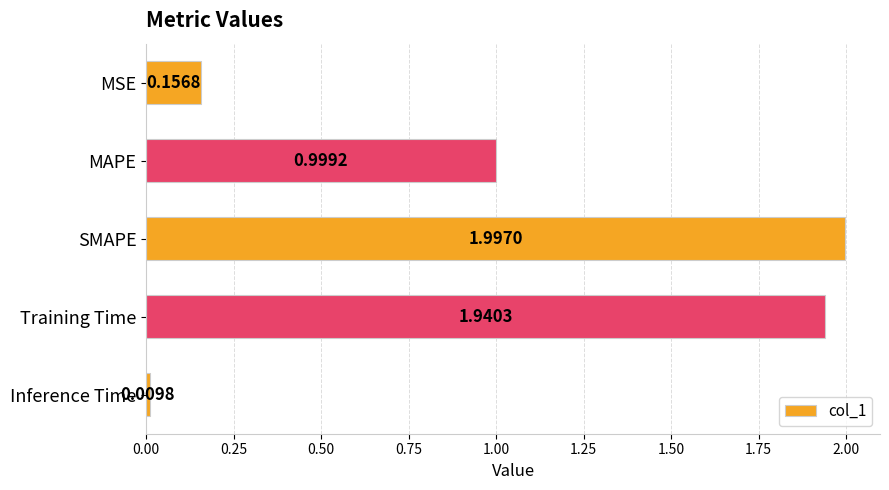

What is the change in value from MSE to SMAPE?

+1.8